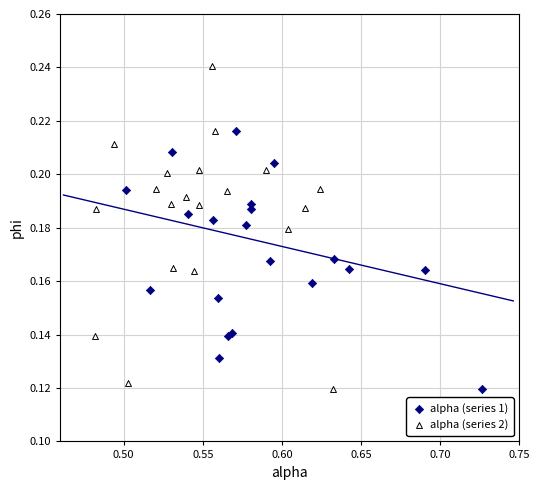

Which series reaches the maximum Y coordinate?

alpha (series 2)